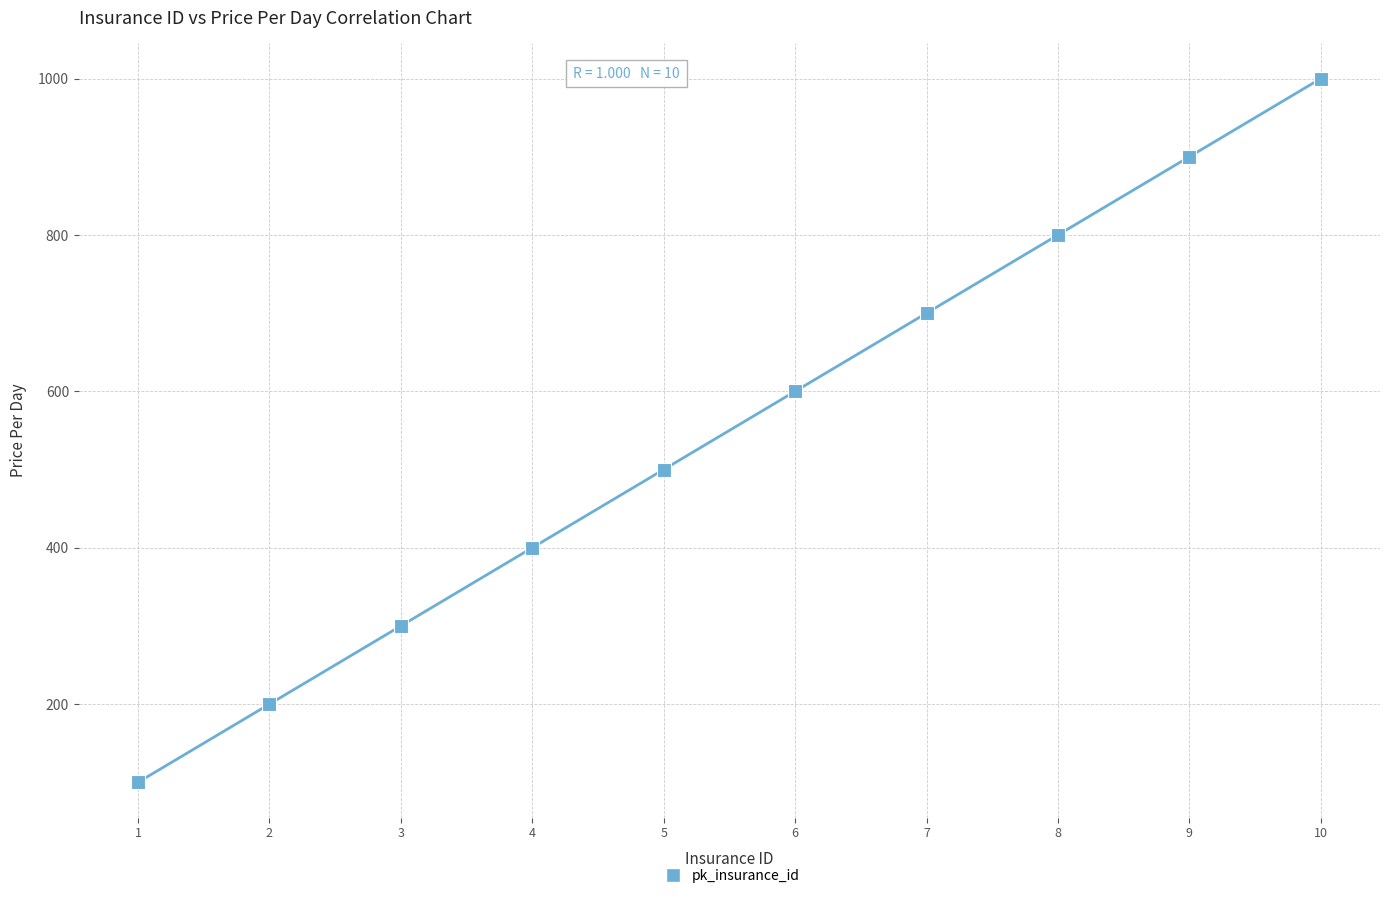

What is the average Y value?

550